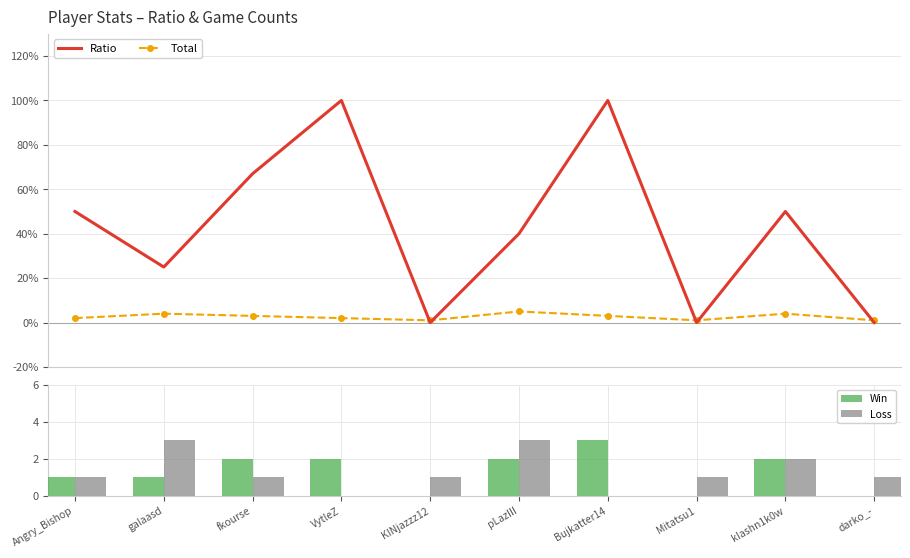

Which has a higher value, Mitatsu1 or kIashn1k0w?

kIashn1k0w